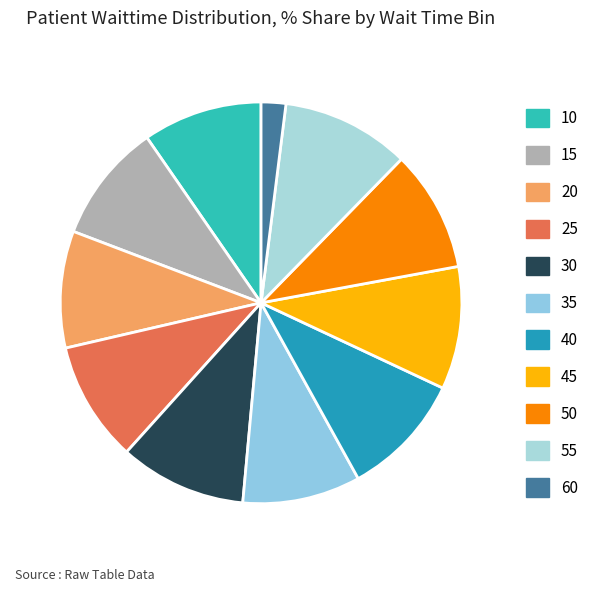

How many slices are in this pie chart?

11